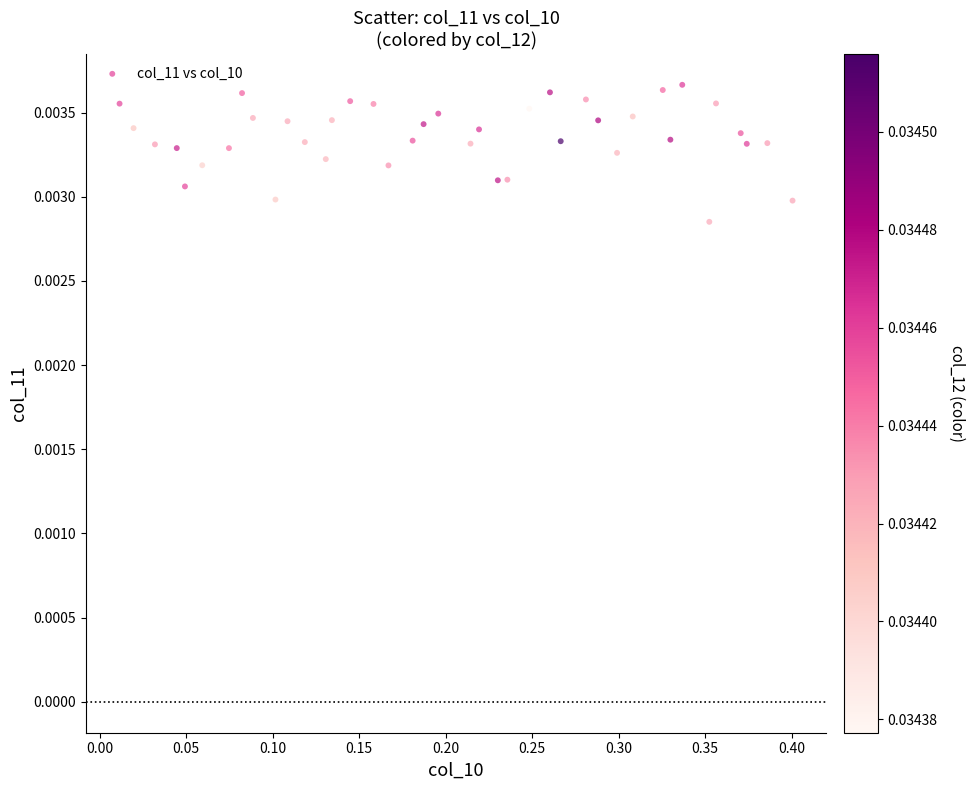

What is the range of X values (max minus min)?

0.4